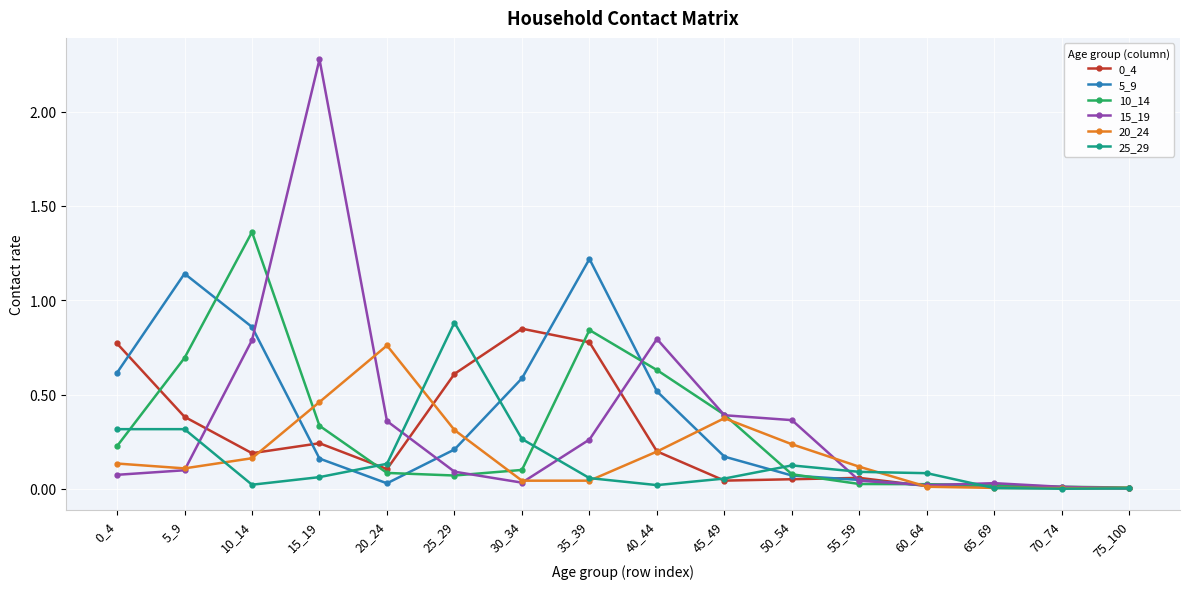

What is the greatest value displayed?

2.3